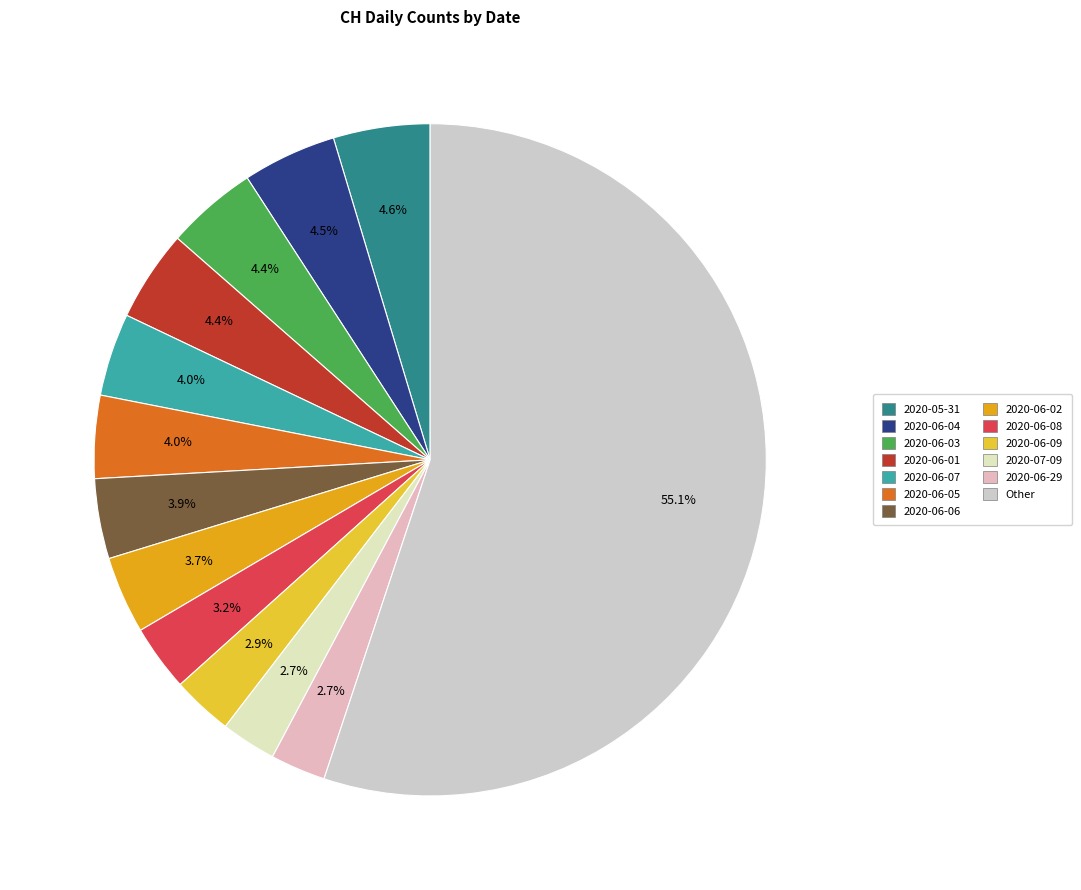

How many segments does this pie chart have?

13